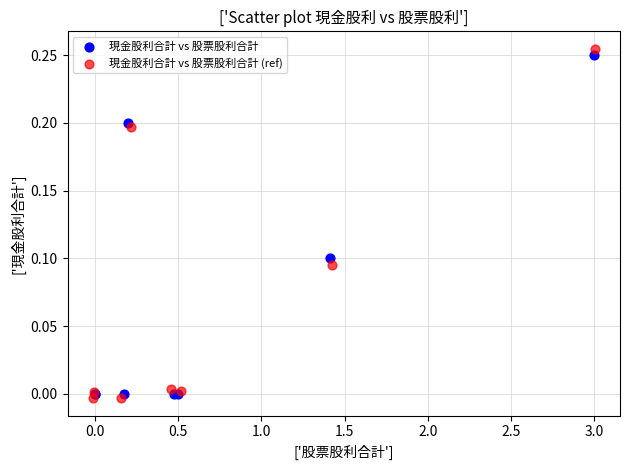

Which series has the largest Y range (max minus min)?

現金股利合計 vs 股票股利合計 (ref)